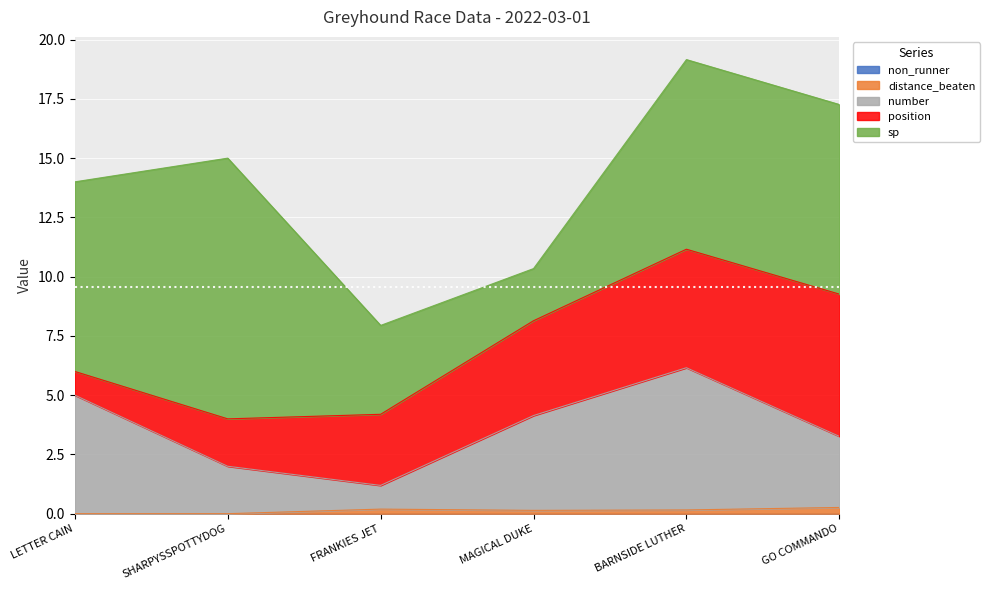

Reading left to right, list all the values displayed in this chart.

position: 1.0	2.0	3.0	4.0	5.0	6.0
sp: 8.0	11.0	3.8	2.2	8.0	8.0
distance_beaten: 0.0	0.0	0.2	0.1	0.2	0.3
number: 5.0	2.0	1.0	4.0	6.0	3.0
non_runner: 0.0	0.0	0.0	0.0	0.0	0.0